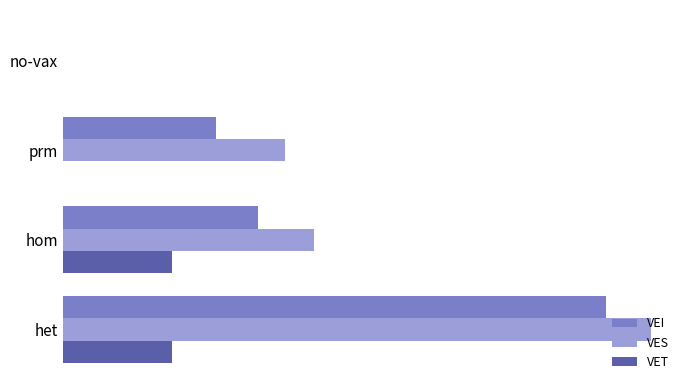

Which series has the largest range (max minus min)?

VES